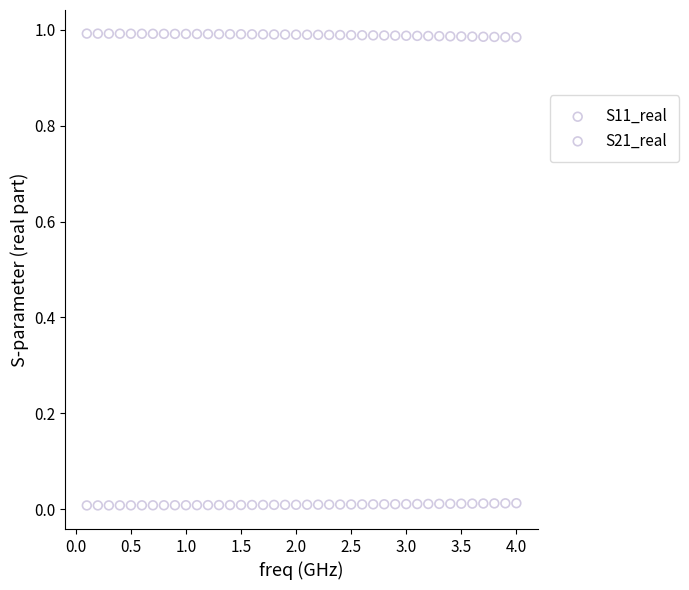

Which series contains the highest Y value?

S21_real